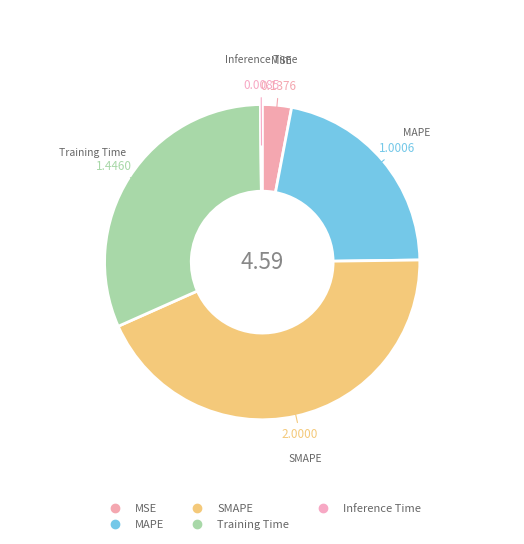

Is it true that Inference Time is 7% of the pie?

False